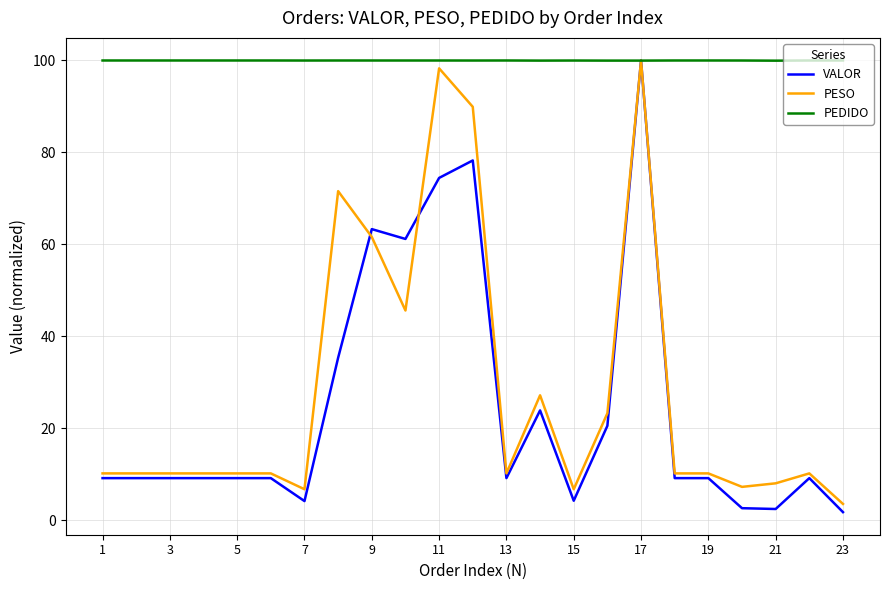

Which series has the largest total across all categories?

PEDIDO